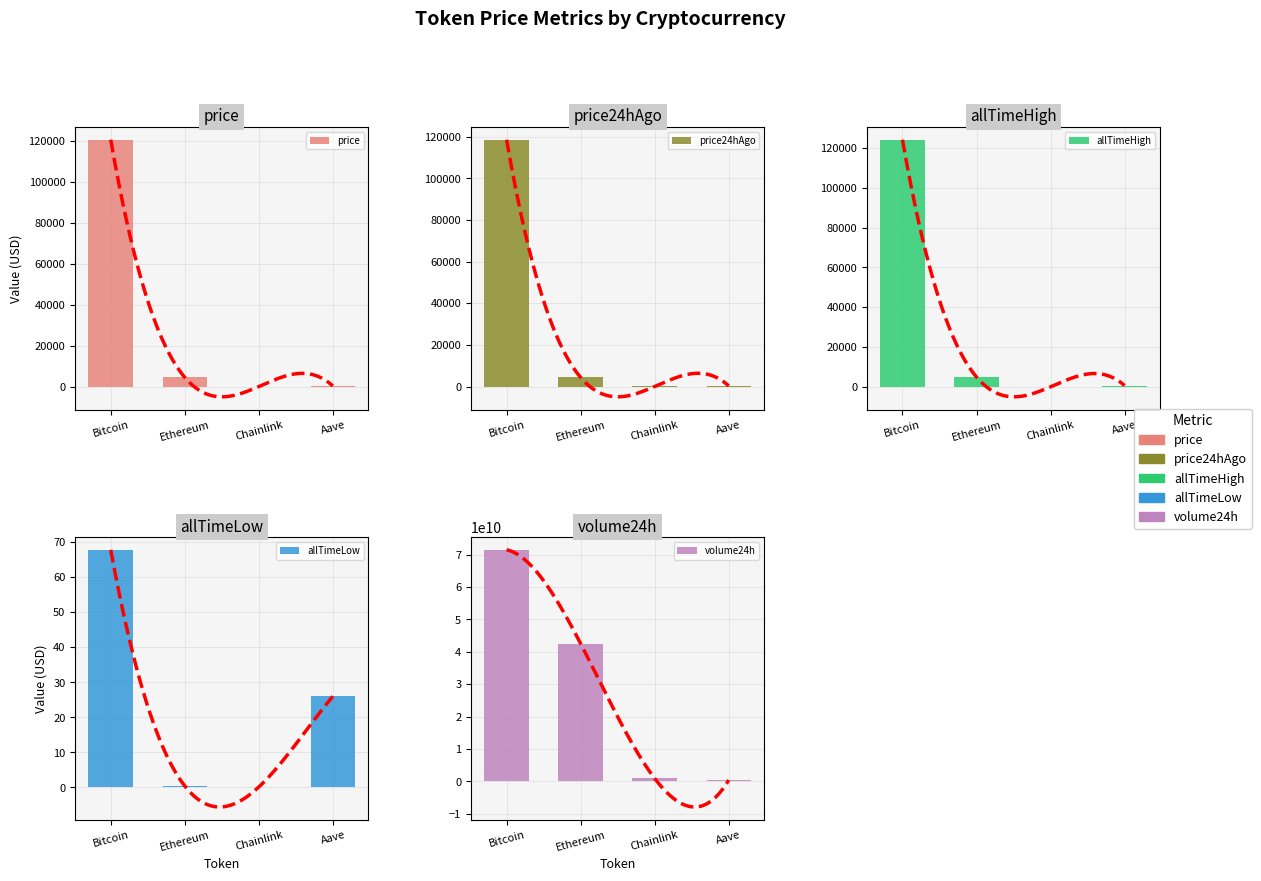

What is the difference between the second highest and second lowest values in the allTimeHigh series?

4284.4